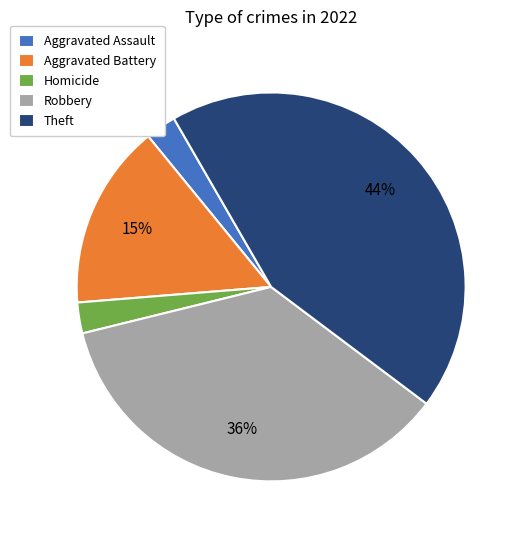

To the nearest percent, what is the average slice percentage?

20%